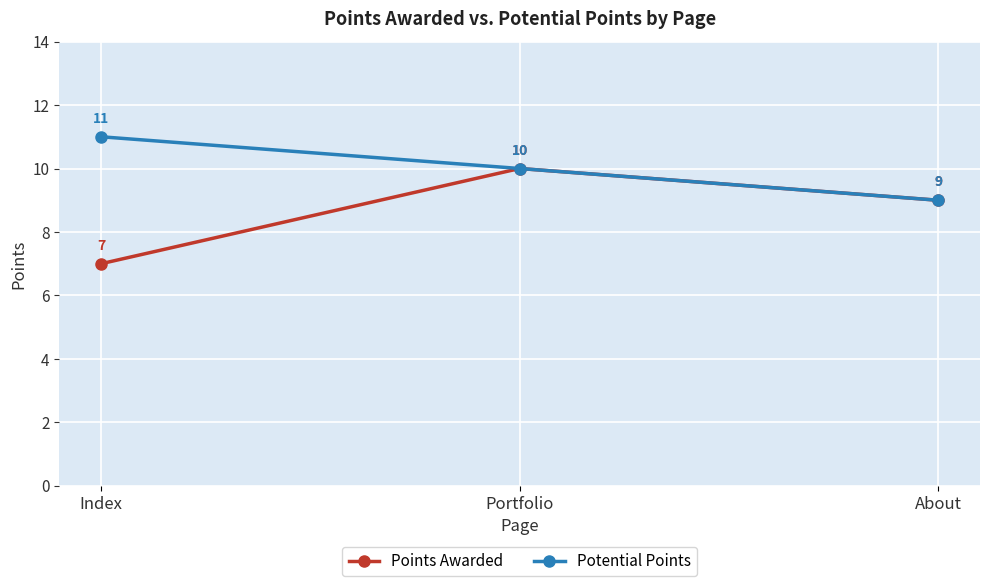

Which series has the largest range (max minus min)?

Points Awarded